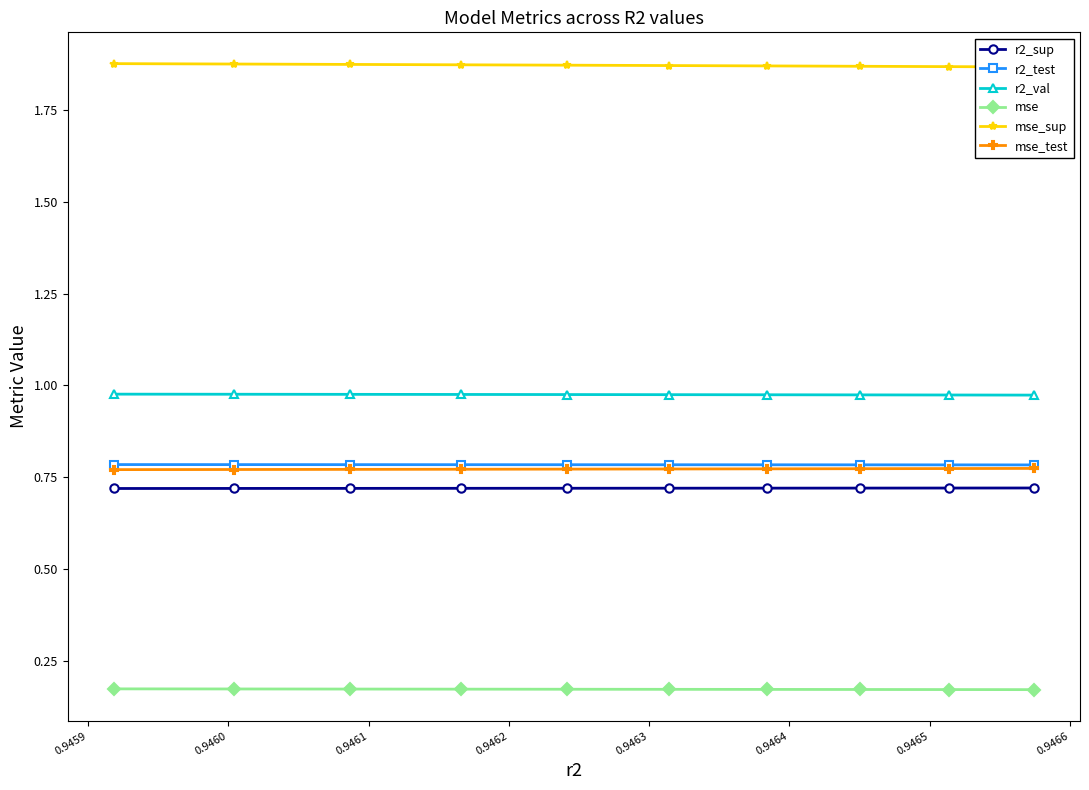

How many mse_test values are between 0 and 1?

10